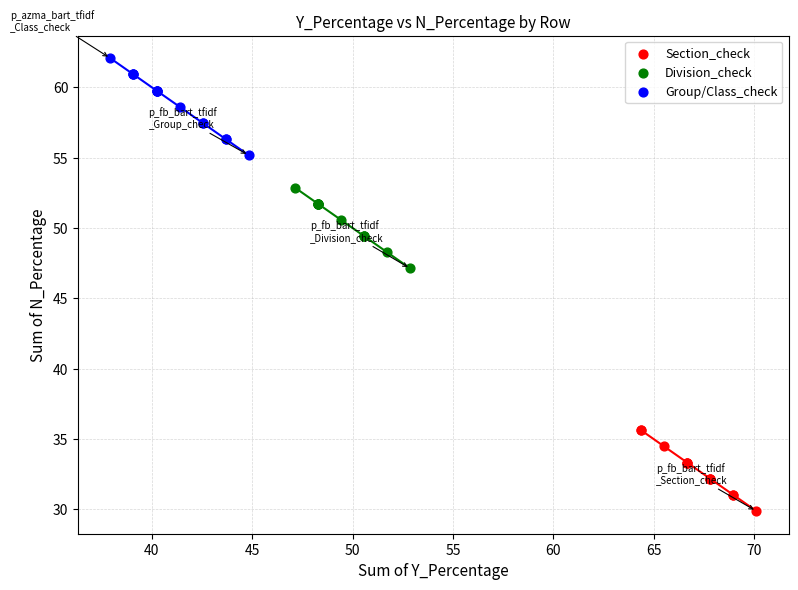

Which series has the largest Y range (max minus min)?

Group/Class_check